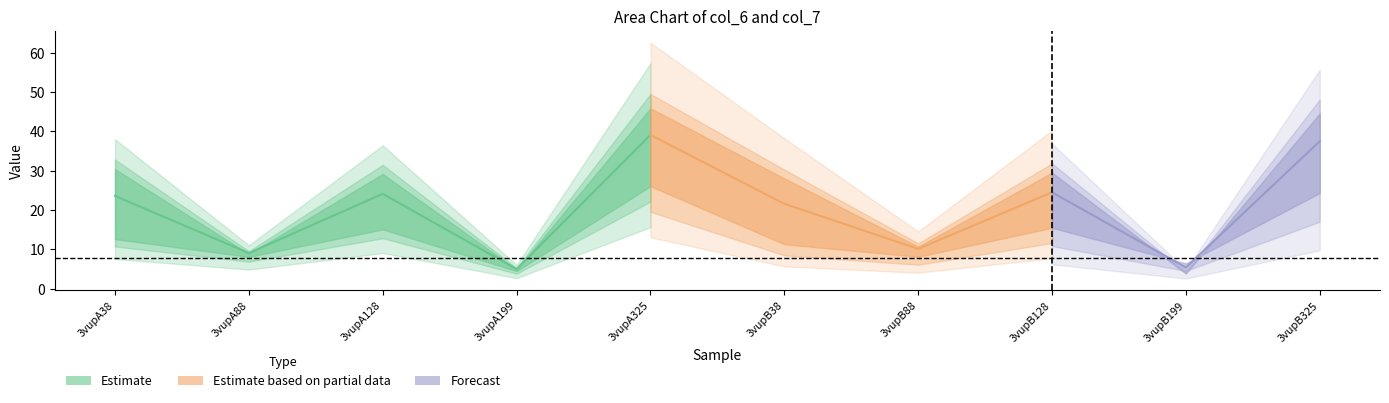

After their last crossing, which series has the higher values: col_7 or col_6?

col_6